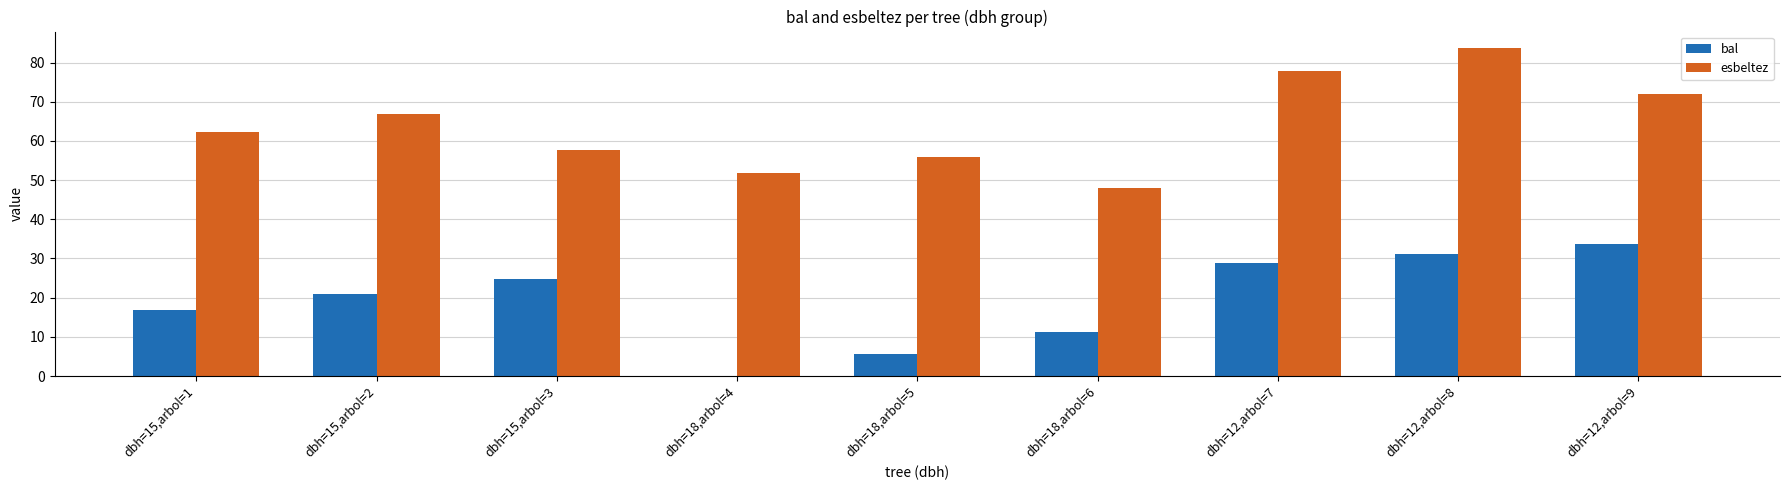

Which series changed the most between dbh=18,arbol=6 and dbh=12,arbol=8?

esbeltez